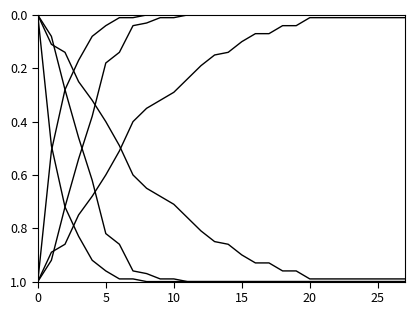

Does the chart have visible grid lines?

No